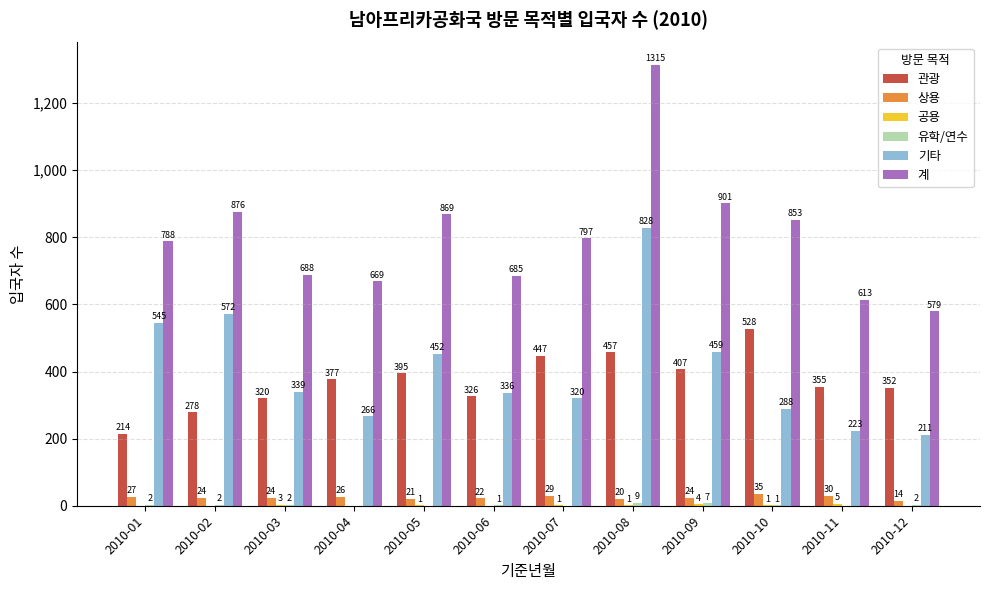

What is the sum of all 계 values?

9633